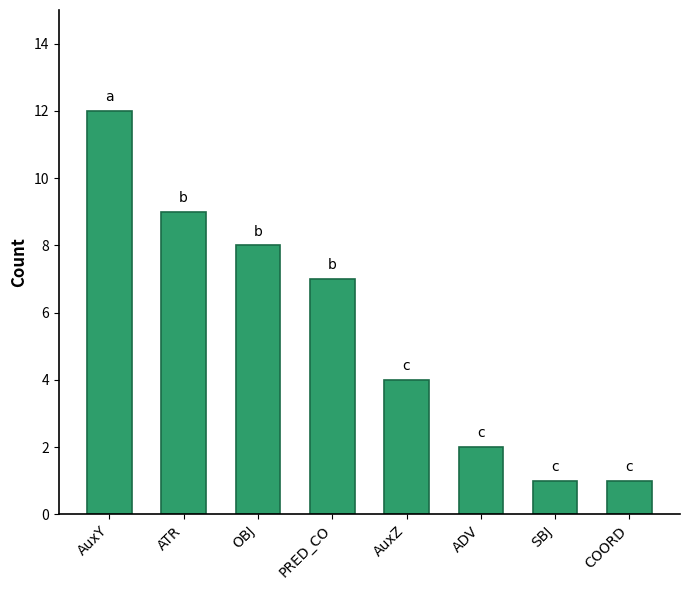

What is the sum of all values?

44